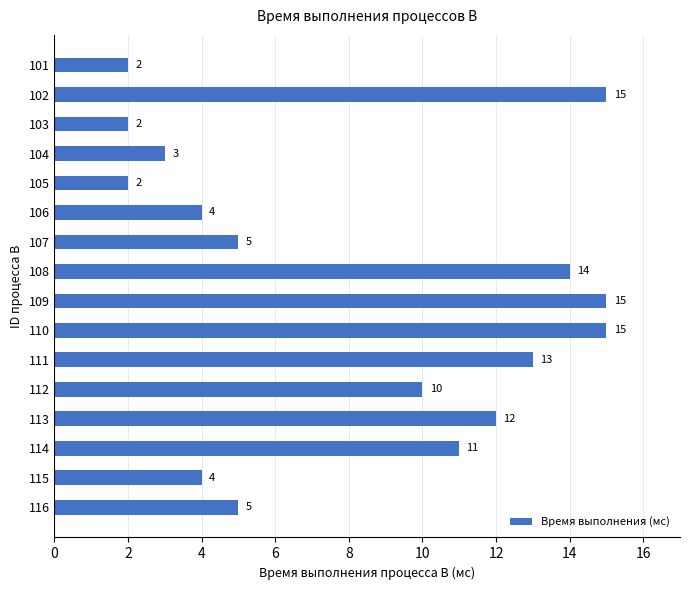

Which has a higher value, 111 or 112?

111